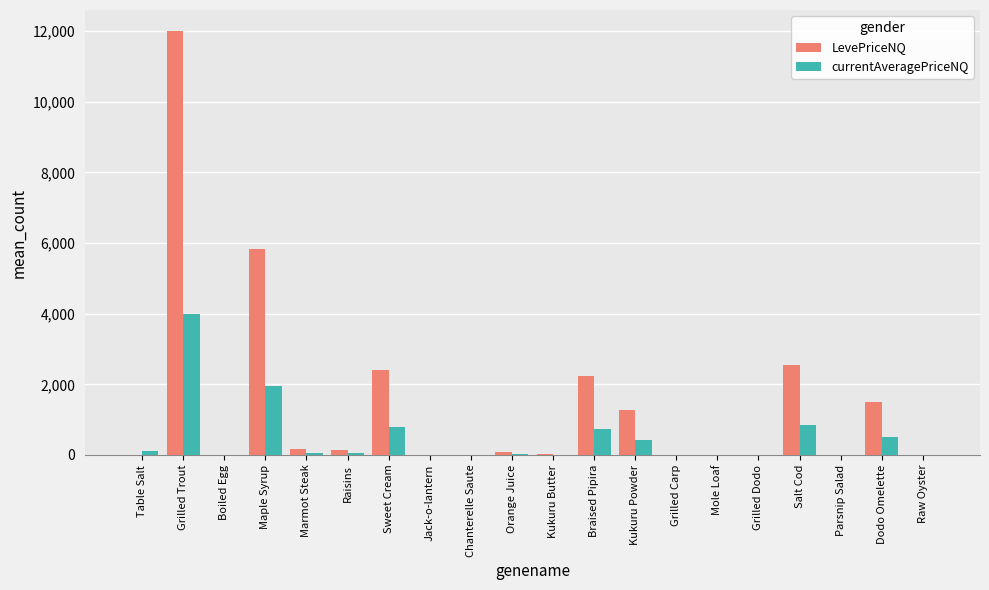

How many categories are shown in the chart?

20